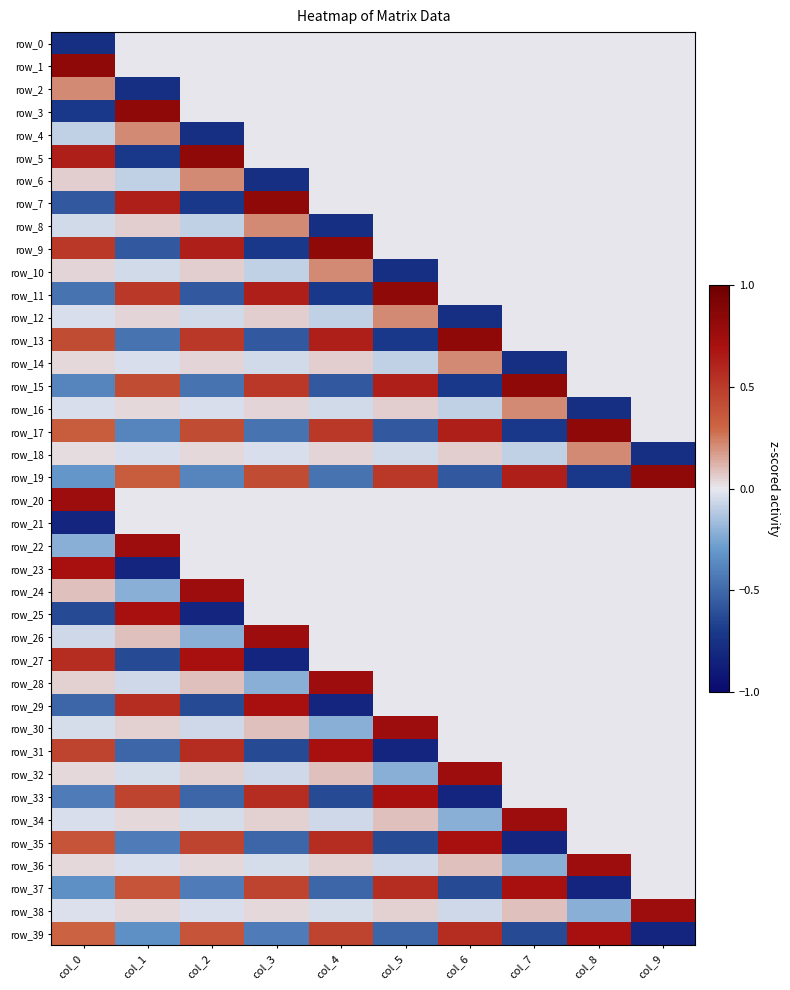

How many data points in row_25 are less than 0?

2